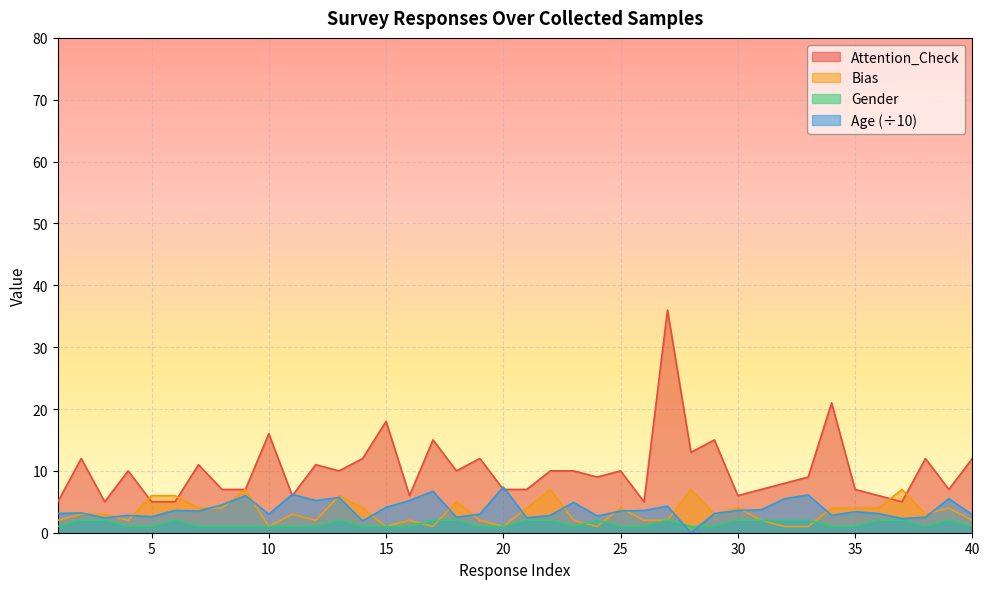

How many lines are shown in the chart?

4